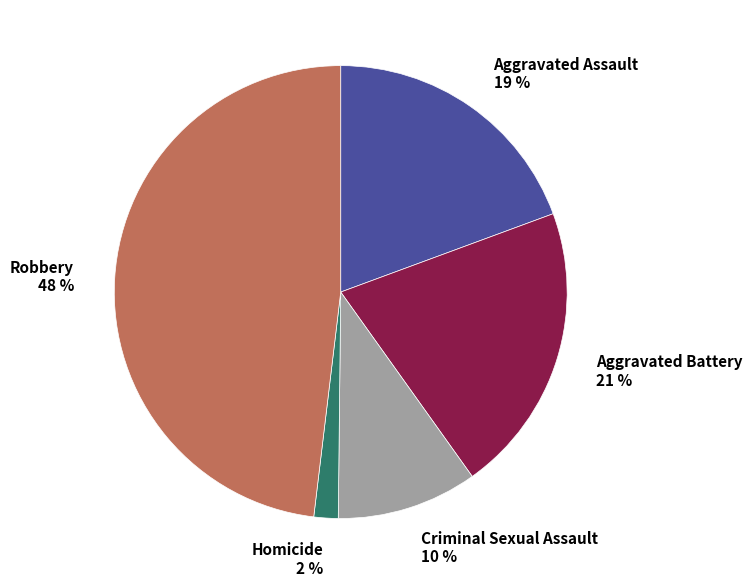

To the nearest percent, what is the difference between the Criminal Sexual Assault and Homicide slice percentages?

8%